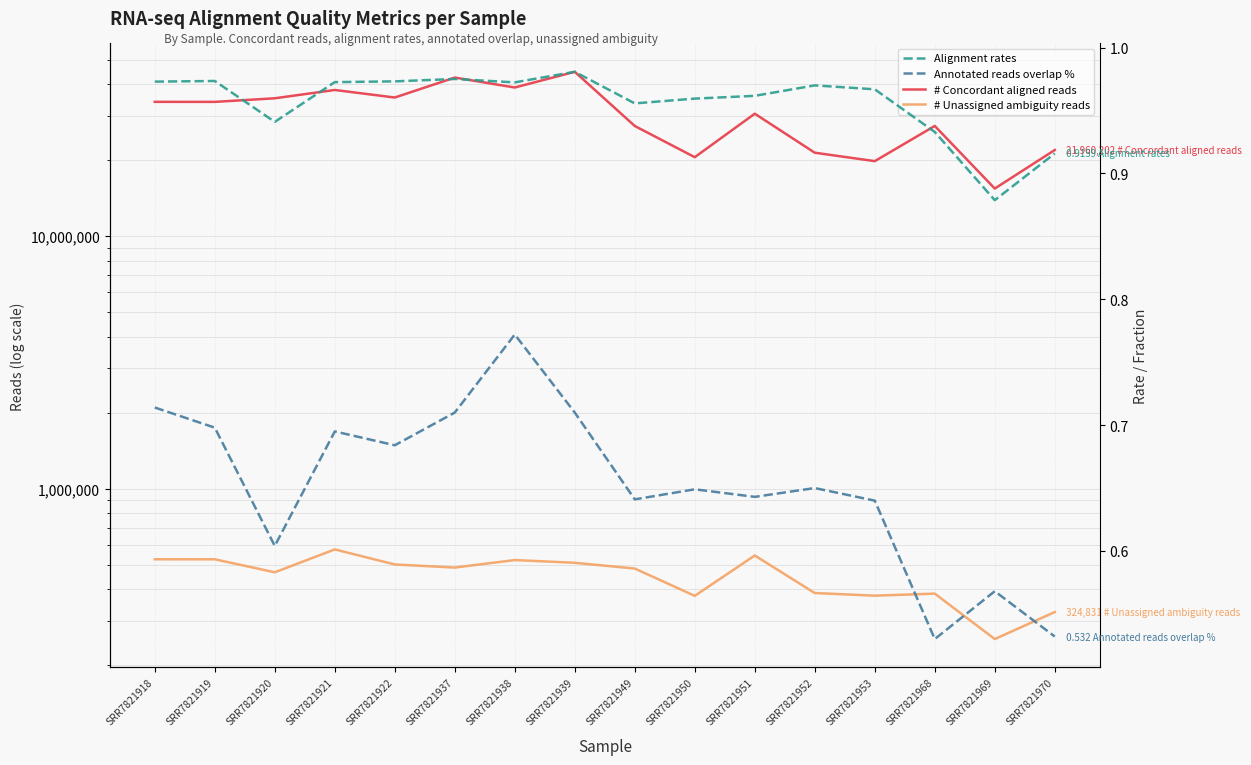

Does the chart display data point markers on the line(s)?

No